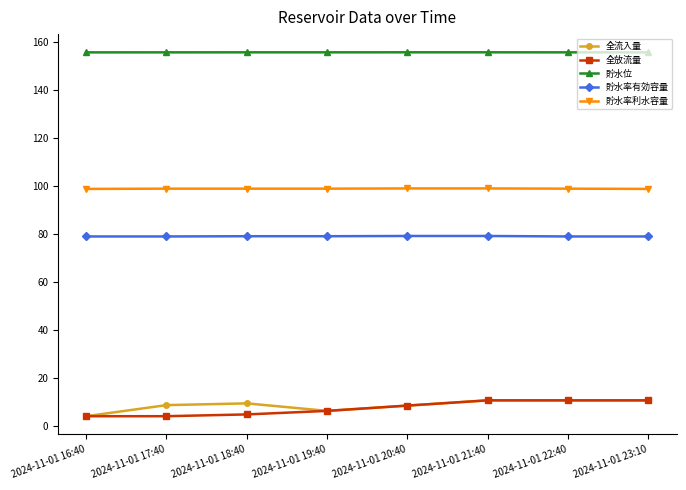

True or false: 貯水率利水容量 and 貯水位 cross at least once.

False